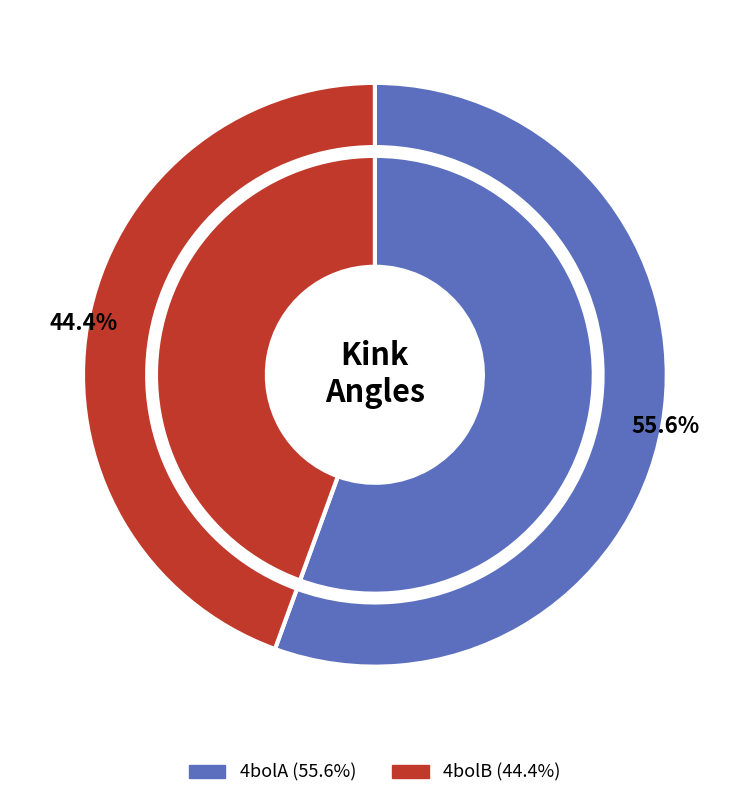

What is the change in value from 4bolA to 4bolB?

-2.8